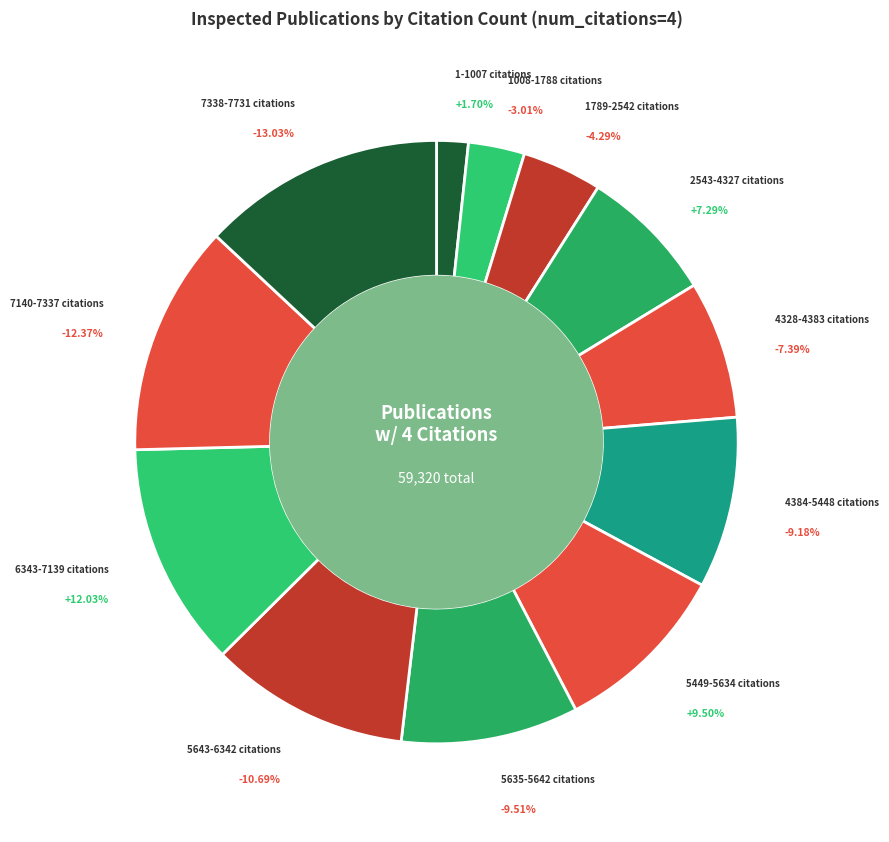

To the nearest percent, what is the difference between the largest and smallest slice percentages?

11%